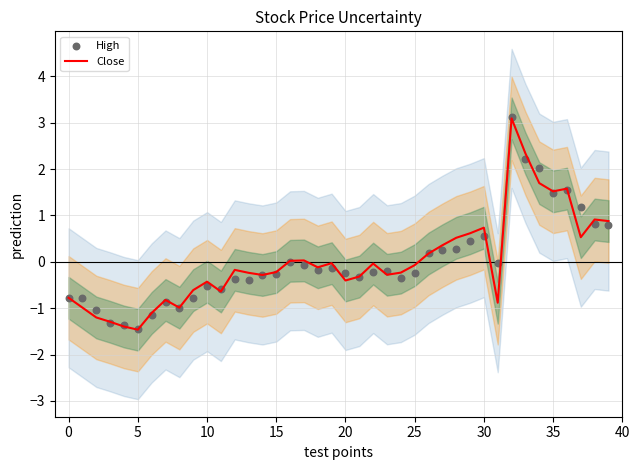

Which series reaches the maximum Y coordinate?

High